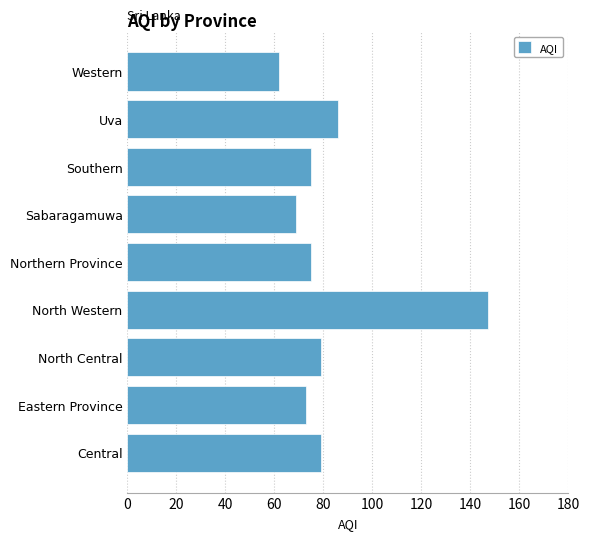

What is the greatest value displayed?

147